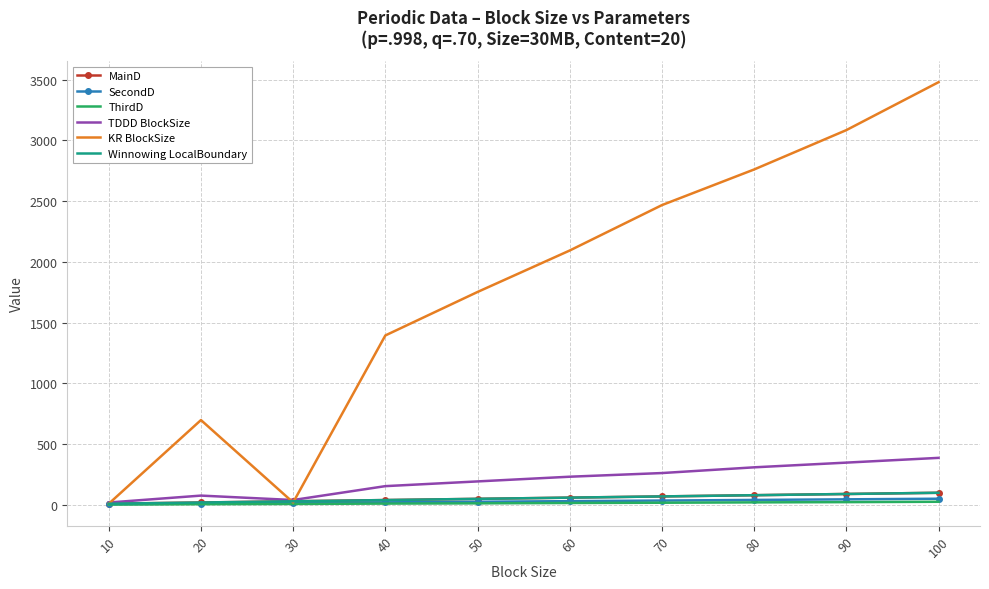

What are all the series names shown in the legend?

MainD, SecondD, ThirdD, TDDD BlockSize, KR BlockSize, Winnowing LocalBoundary